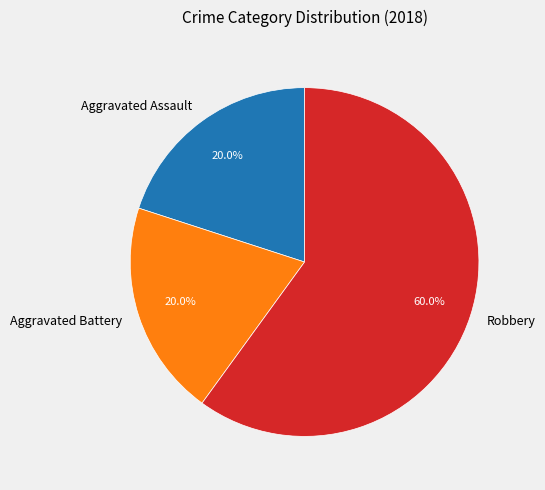

What is the largest slice in the pie chart?

Robbery